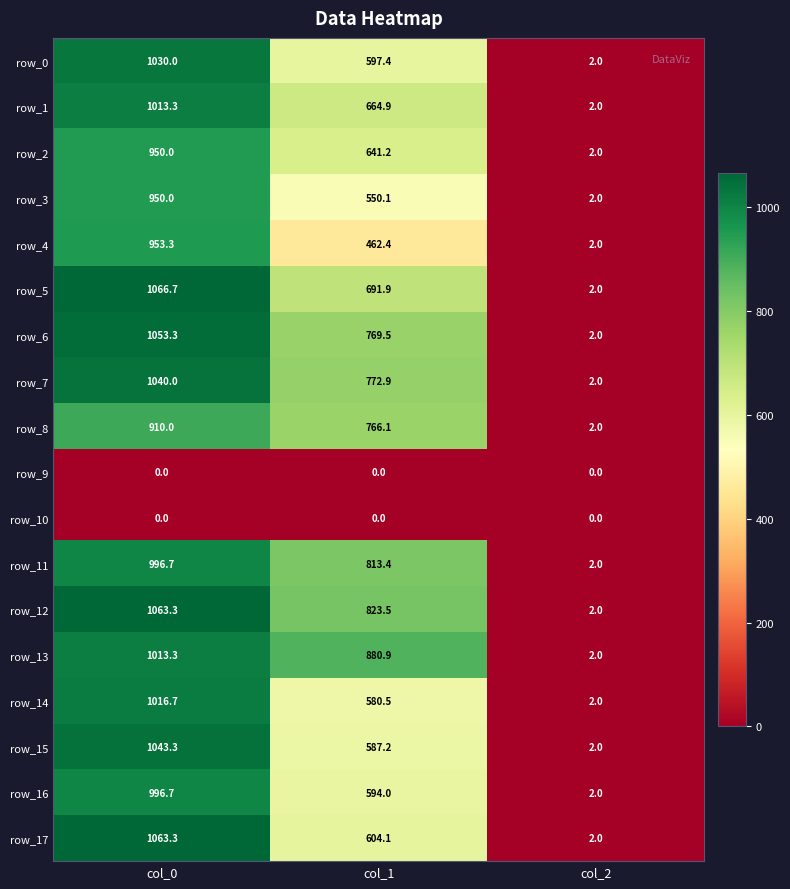

Which series has the largest range (max minus min)?

row_5